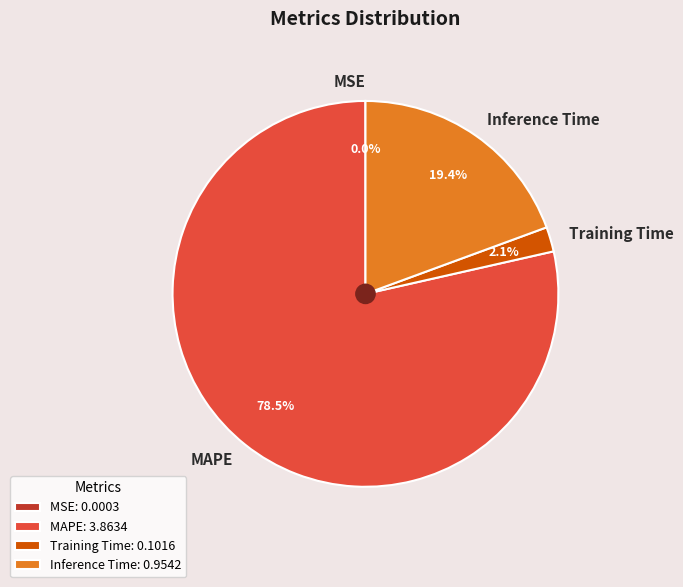

Is the sum of MAPE and Inference Time greater than half?

Yes